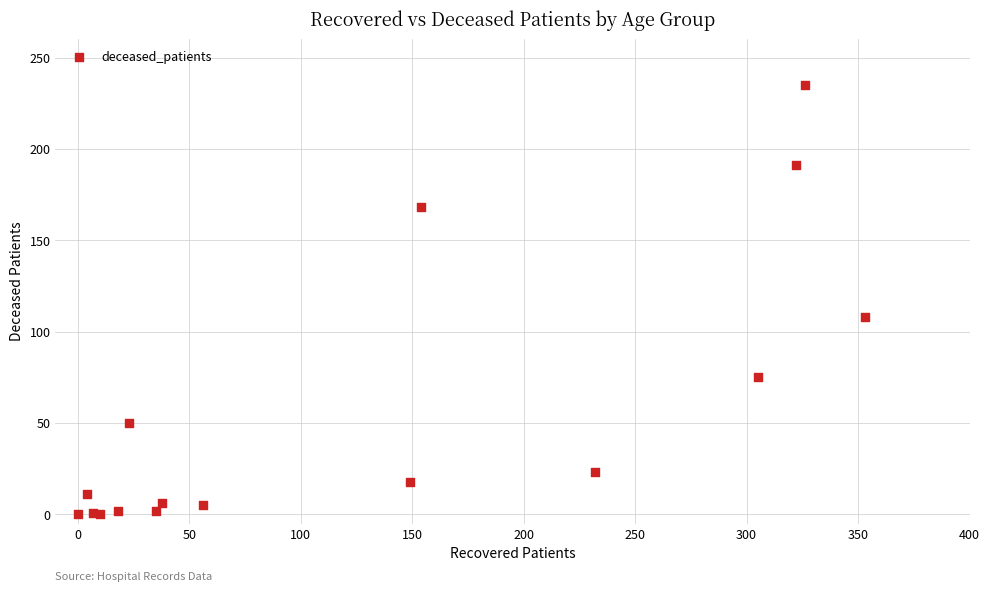

What Y value in the scatter plot is closest to 117?

108